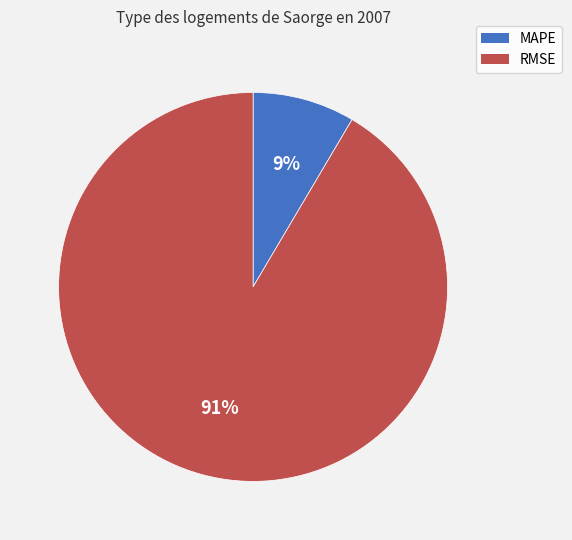

The MAPE slice represents 1% of the pie. True or false?

False